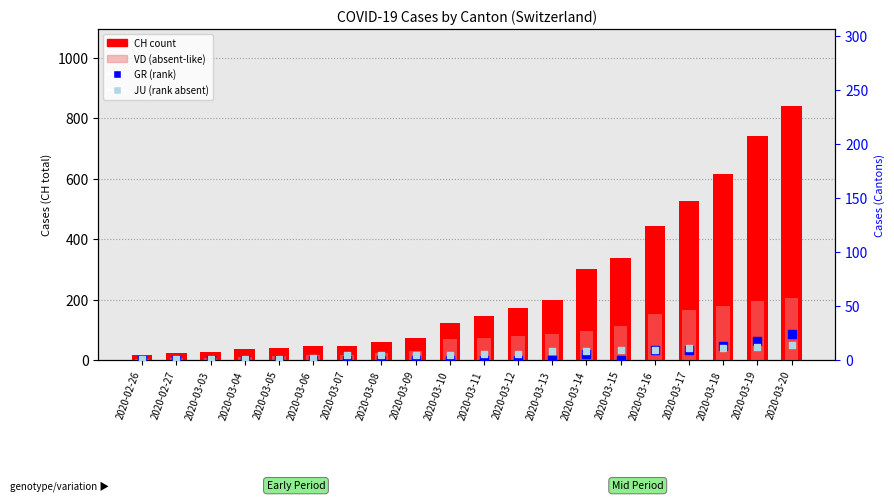

At which category is the sum across all series the highest?

2020-03-20